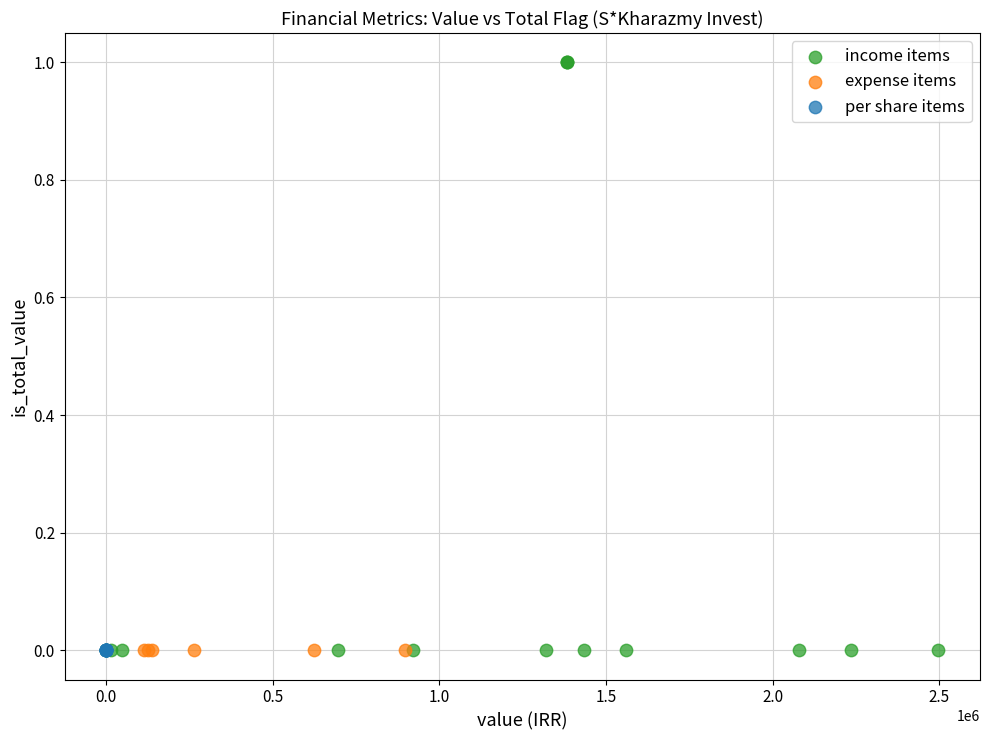

Which series contains the highest Y value?

income items